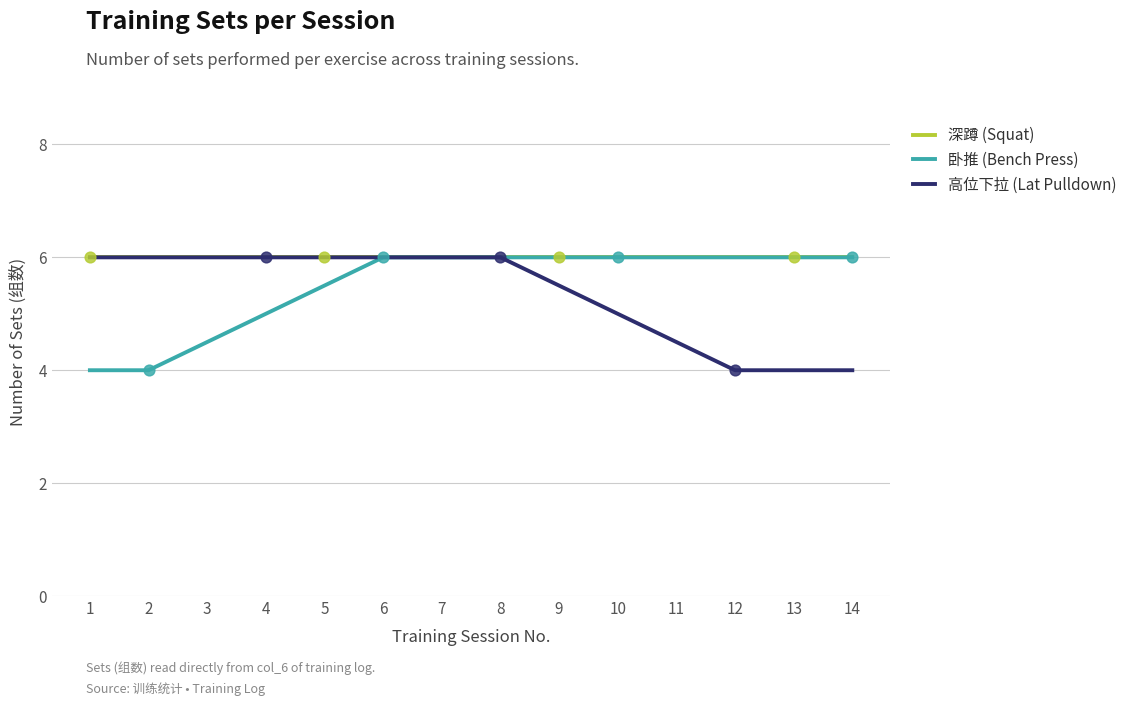

At how many categories does at least one series exceed 4?

14